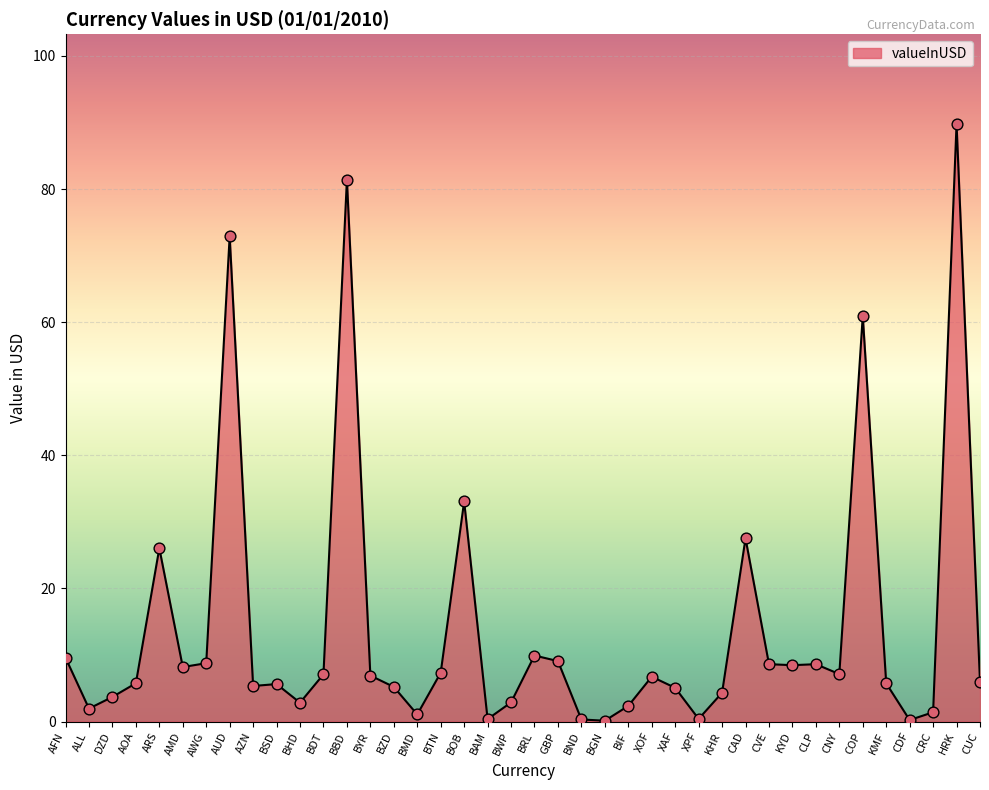

Approximately how many times larger is the value at COP compared to KMF?

10.6